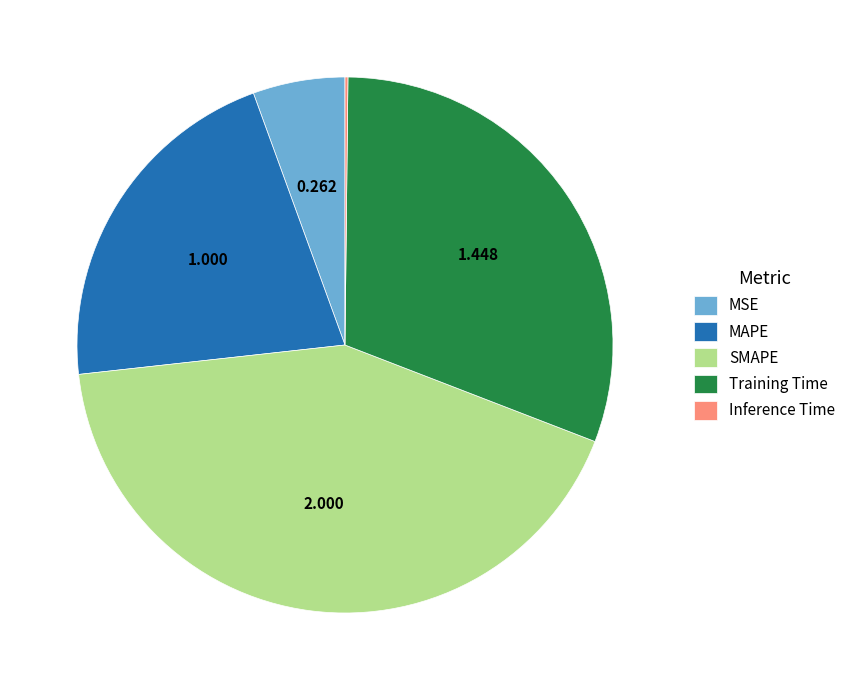

What is the largest slice in the pie chart?

SMAPE